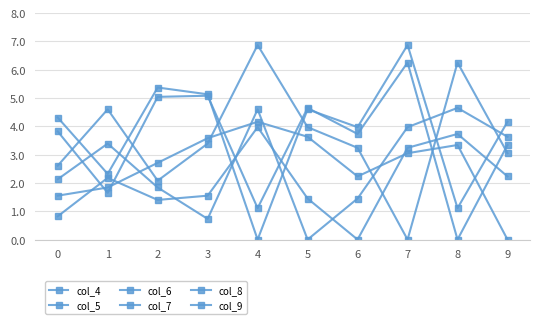

At which category is the sum across all series the highest?

7